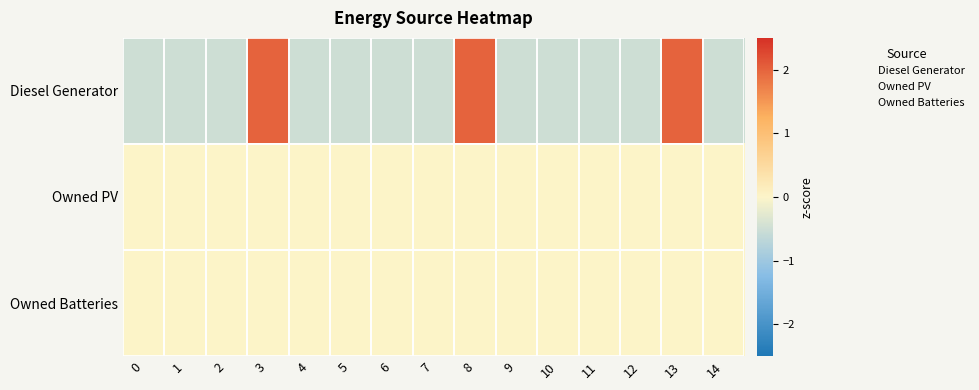

Rank the series at 3 from lowest to highest value.

Owned PV, Owned Batteries, Diesel Generator